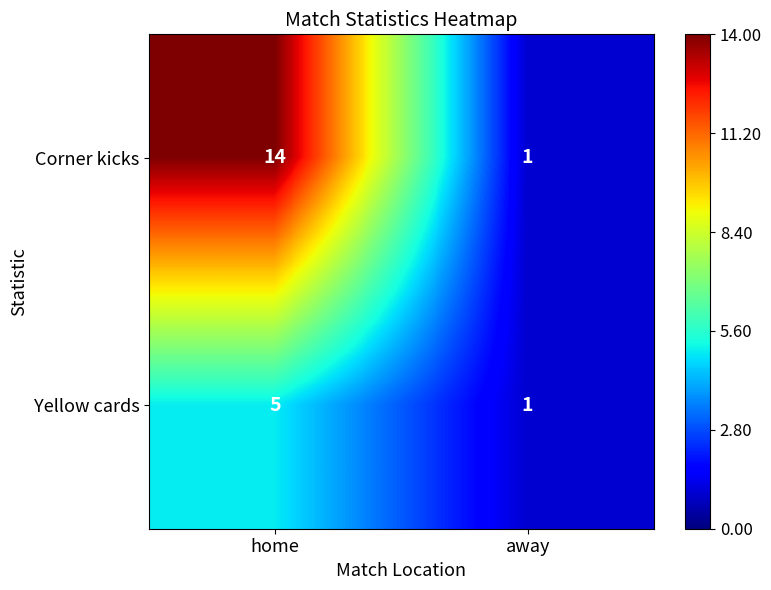

Count the number of categories in the chart.

2